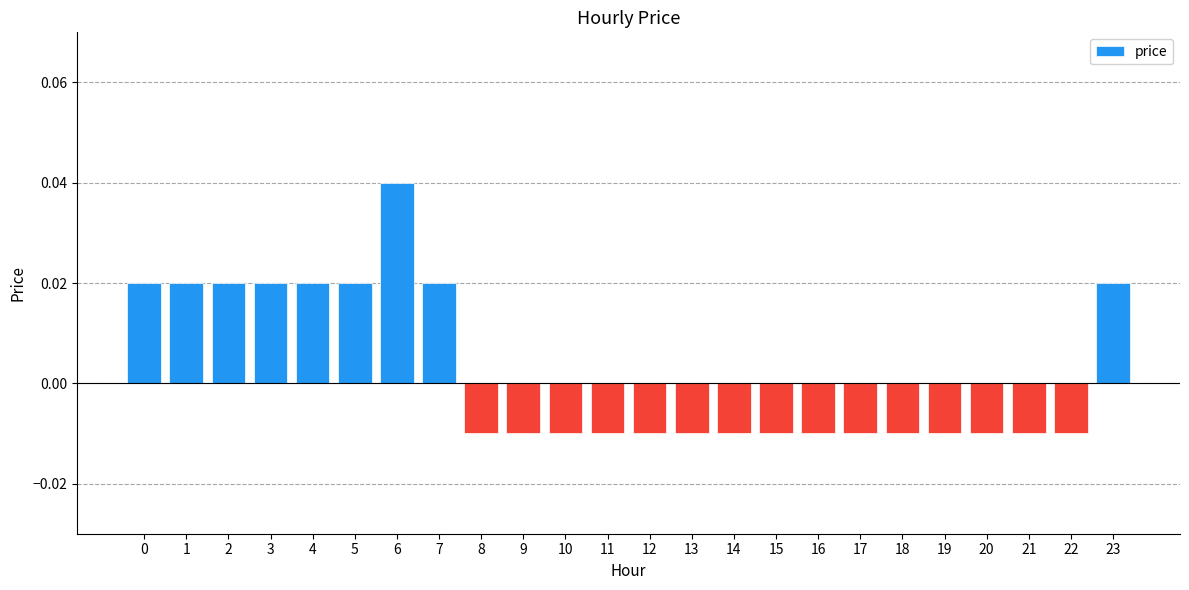

How many values are above zero?

9